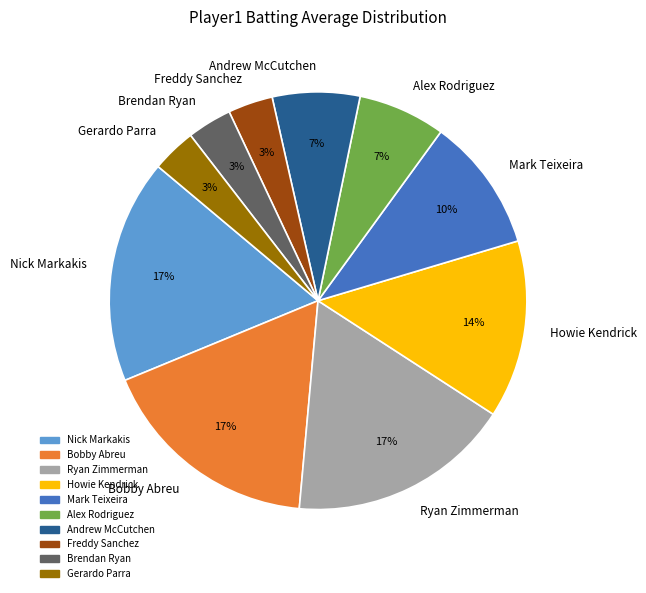

To the nearest percent, what percentage of the pie is Bobby Abreu?

17%